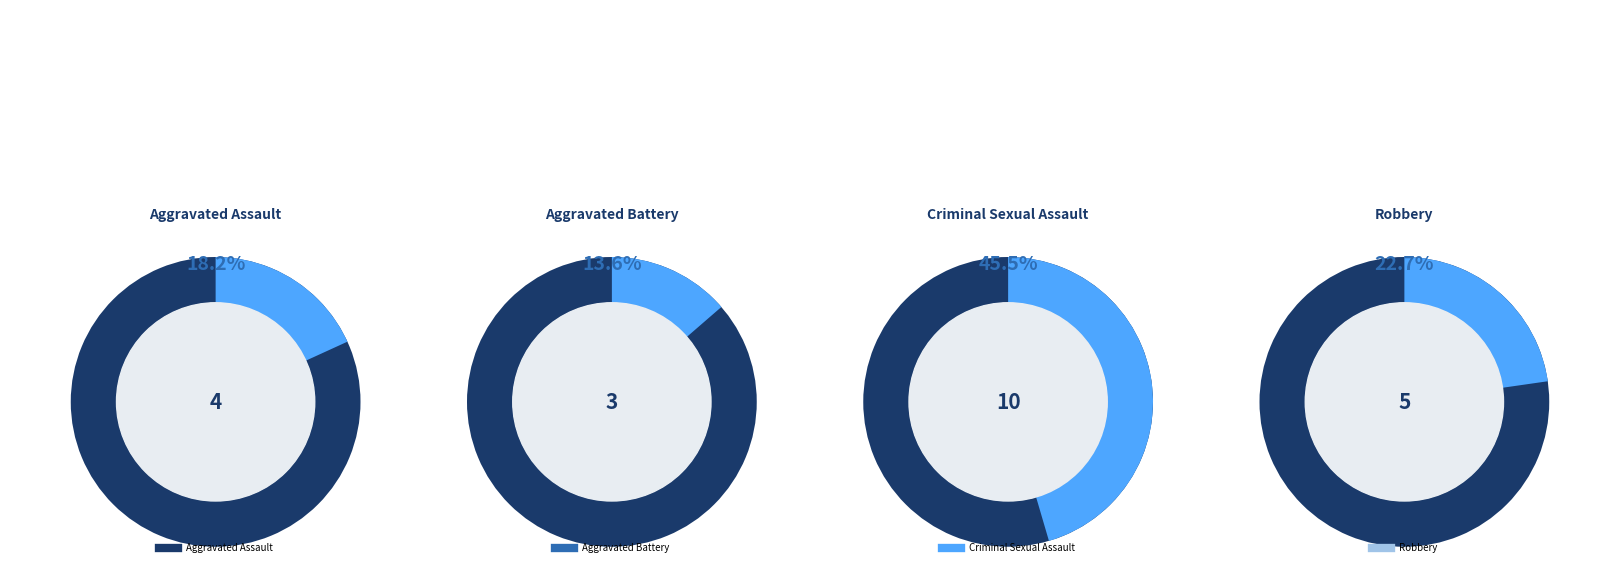

Count the number of slices in the pie.

4